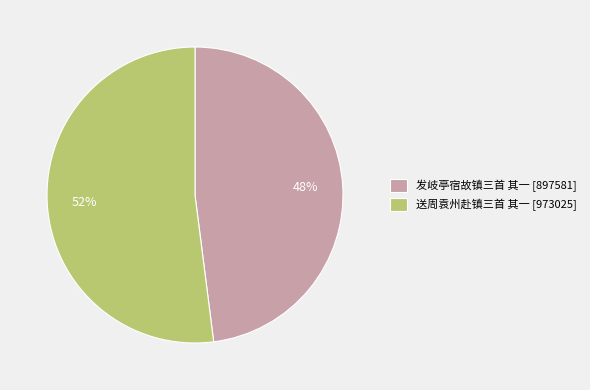

To the nearest percent, what portion does 发岐亭宿故镇三首 其一 represent?

48%